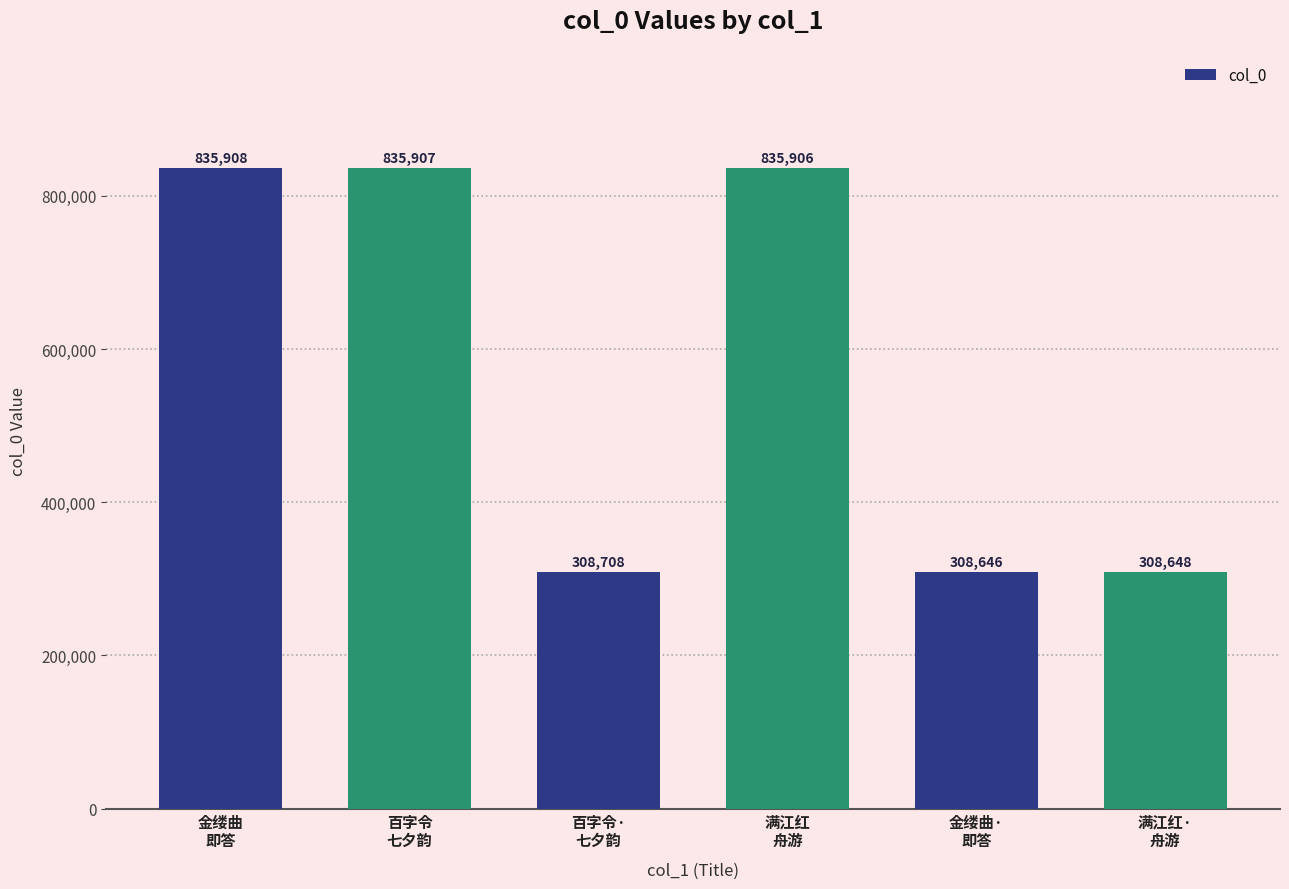

True or false: the data shows 308648 at 满江红·
舟游.

True